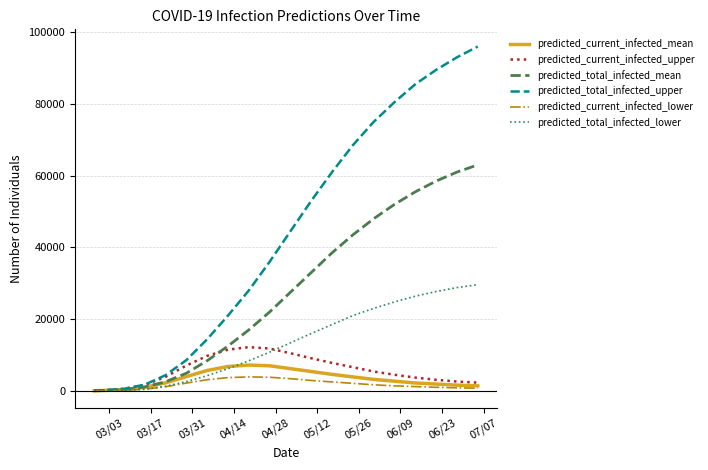

What is the greatest value displayed?

96000